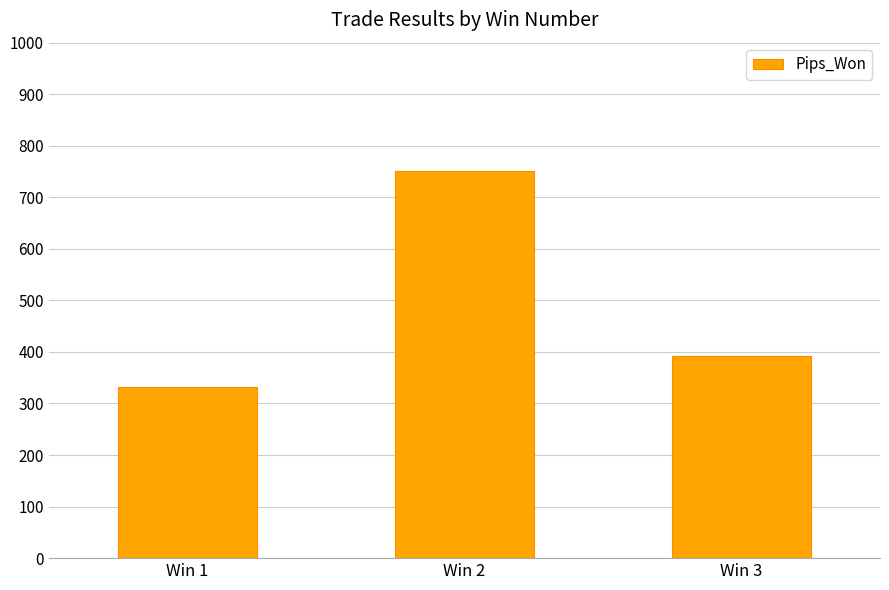

Between Win 2 and Win 1, which is larger?

Win 2